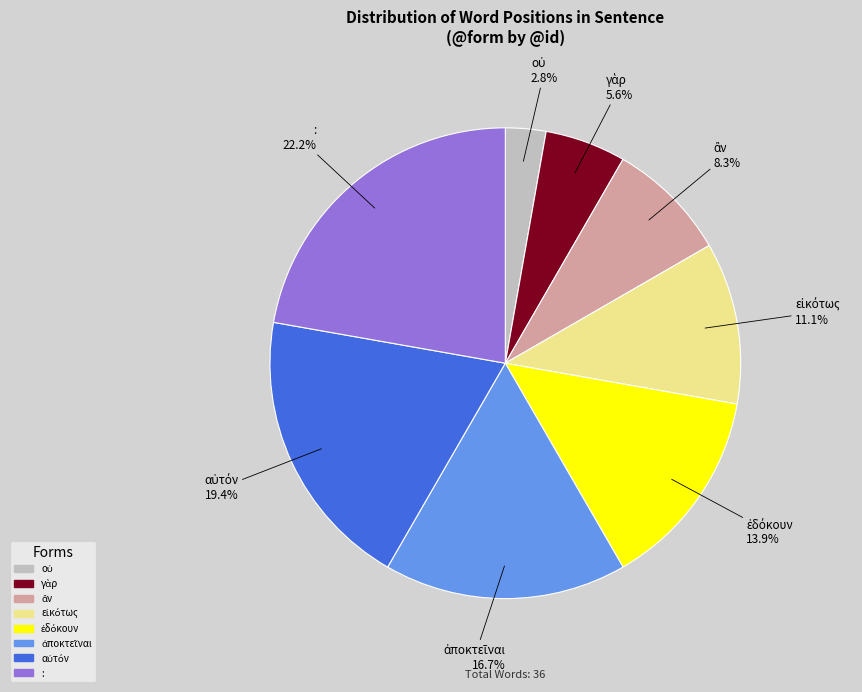

Does any single category account for the majority?

No